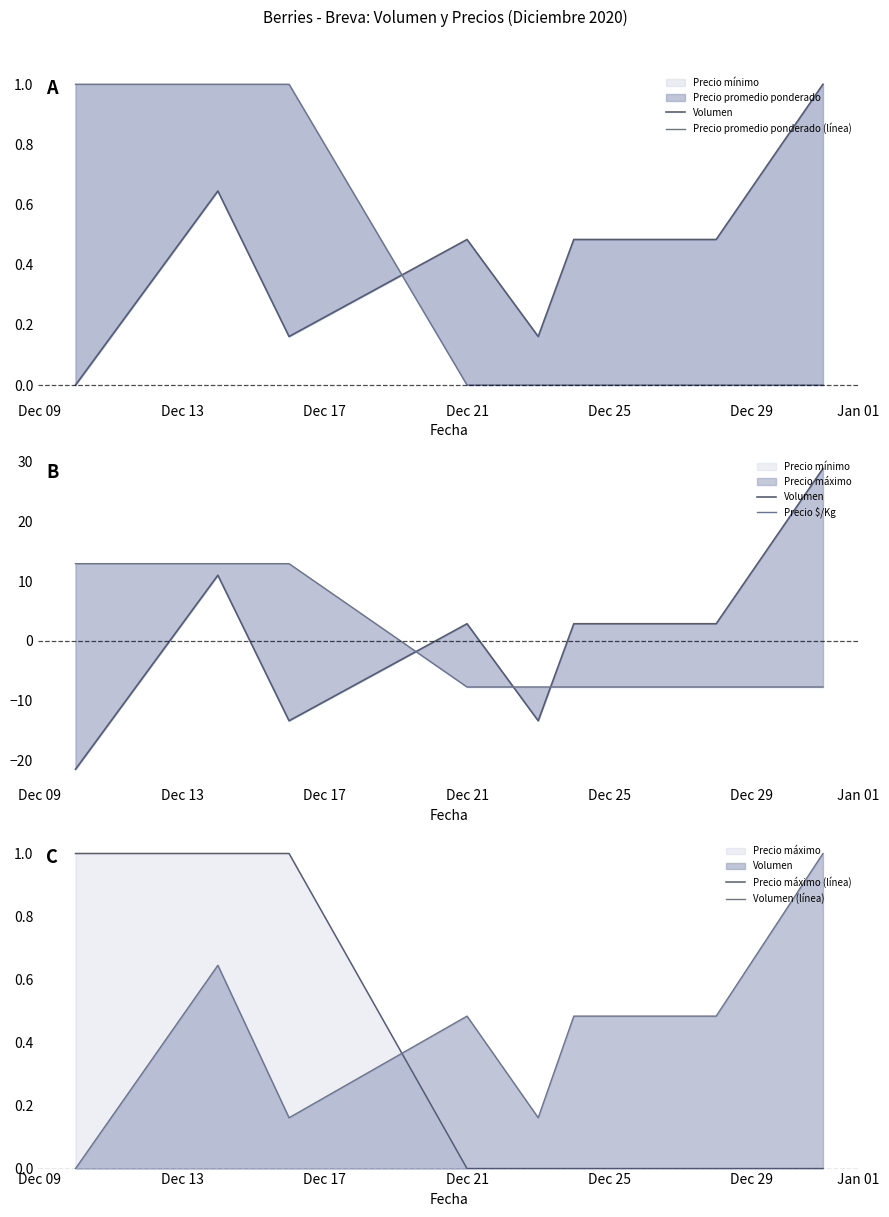

At which label does Precio promedio ponderado (línea) reach its peak?

Dec 09